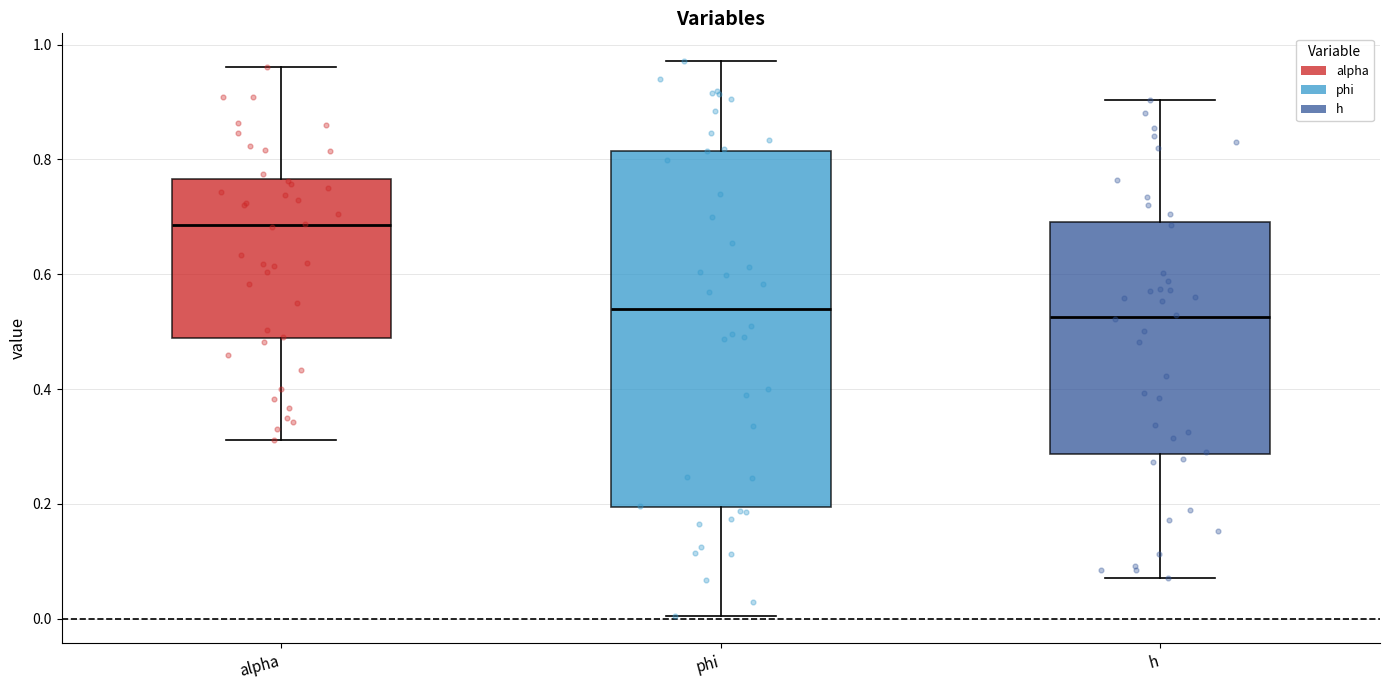

Where is the upper edge of the box for phi on the y-axis? The values are not printed on the chart, so give them approximately, as read against the axis.

0.82